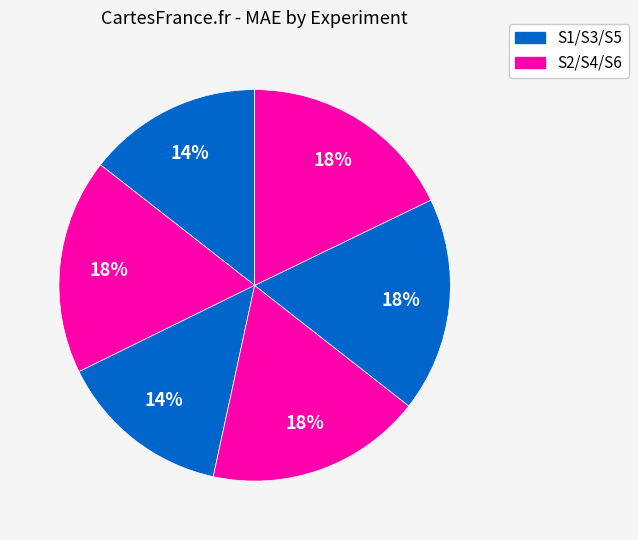

Count the number of slices in the pie.

6